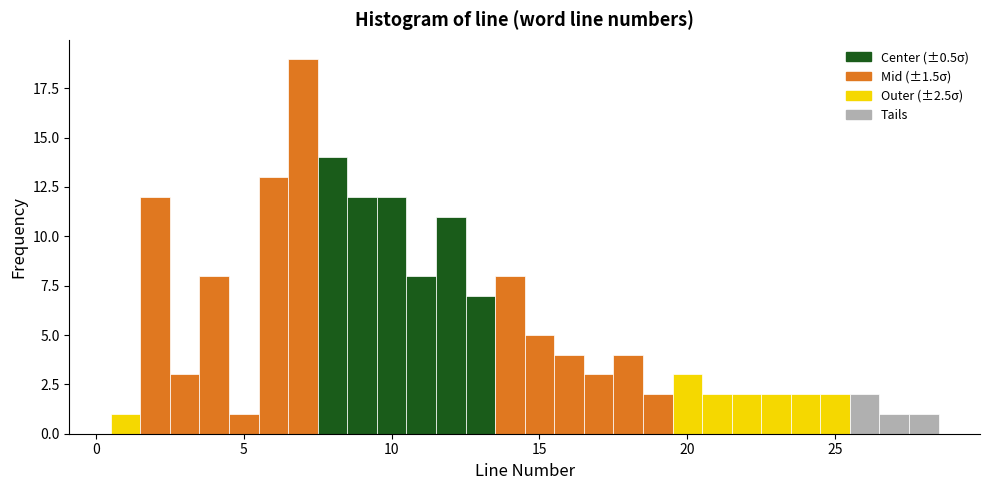

Read against the x-axis, roughly where is the centre of the tallest bar?

7.0